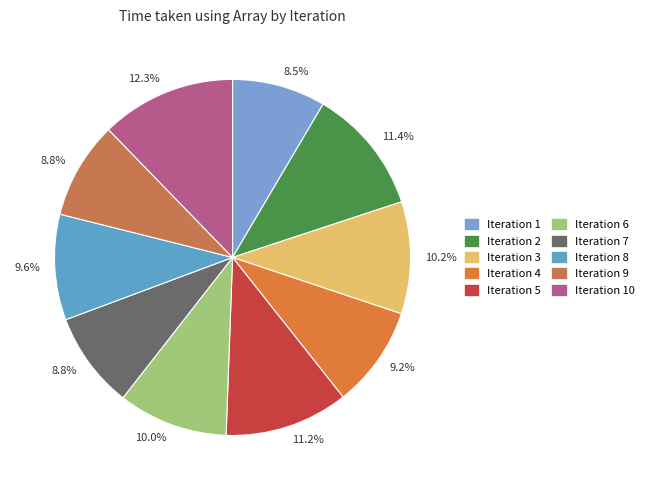

What percentage is the 7 slice, to the nearest percent?

9%